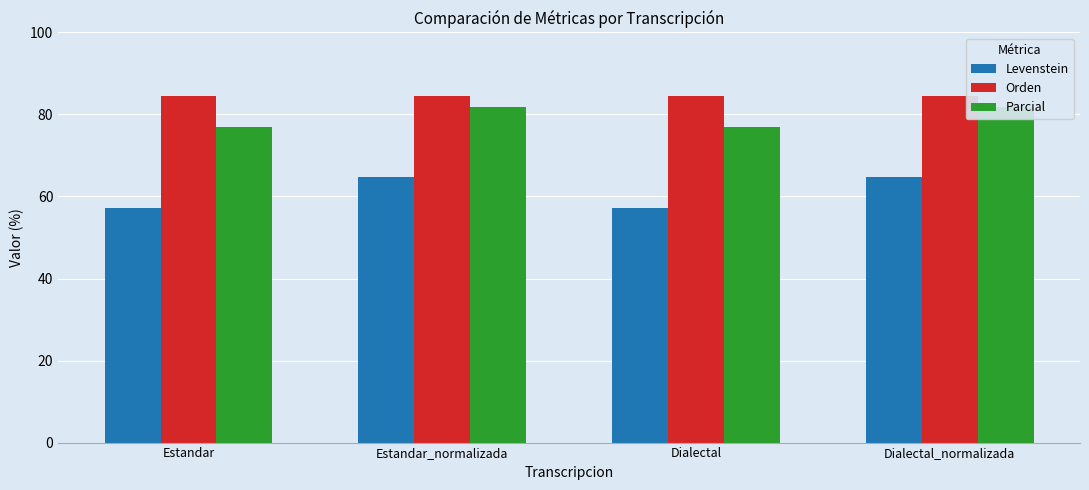

At which category is the sum across all series the highest?

Estandar_normalizada